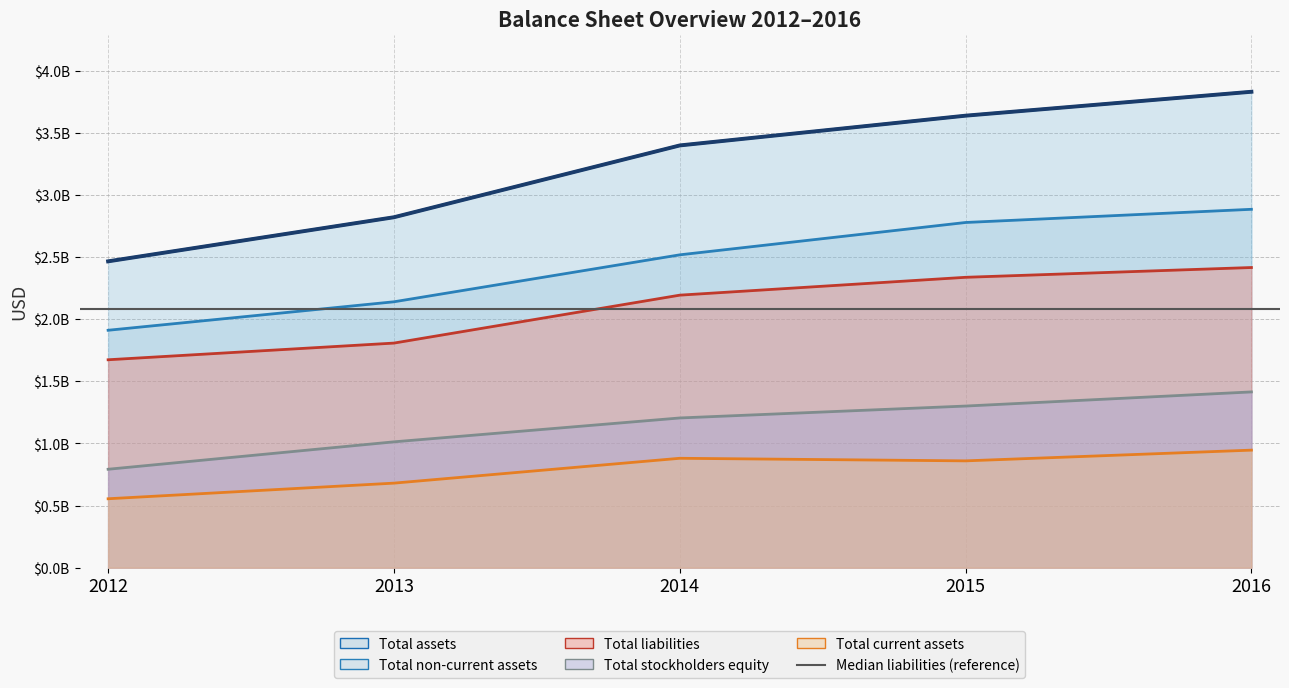

What is the value of the Total liabilities point at the 3rd from the left?

2192594000